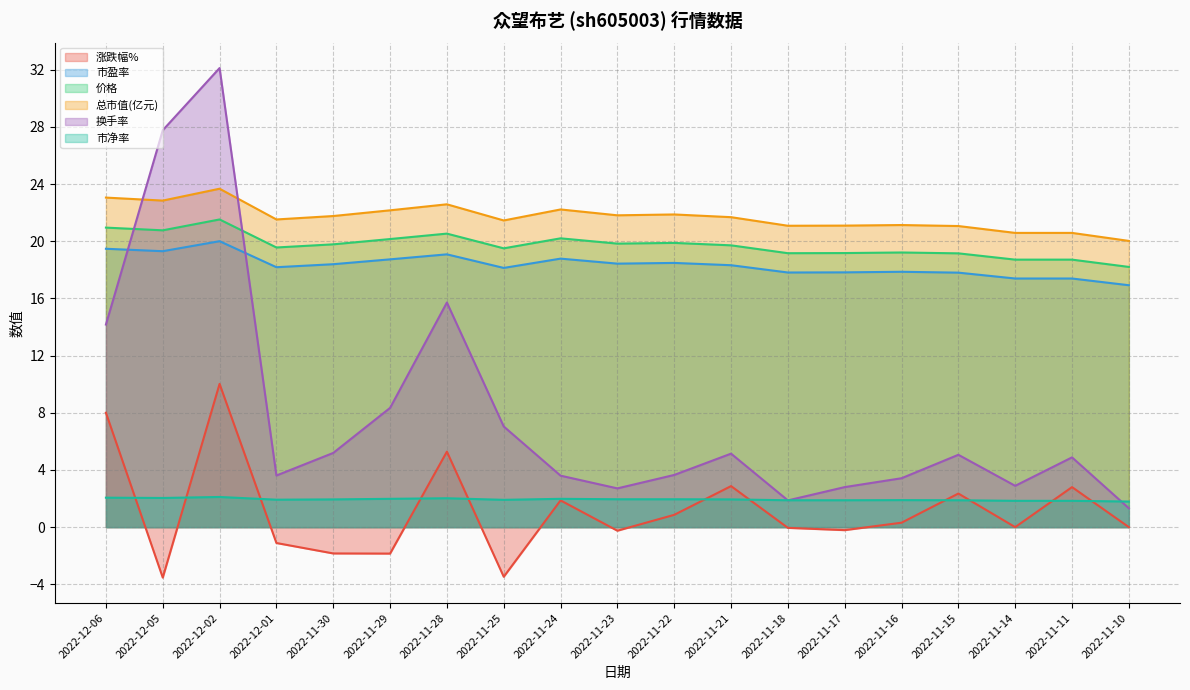

The value of 换手率 at 2022-12-01 is 1.3. True or false?

False